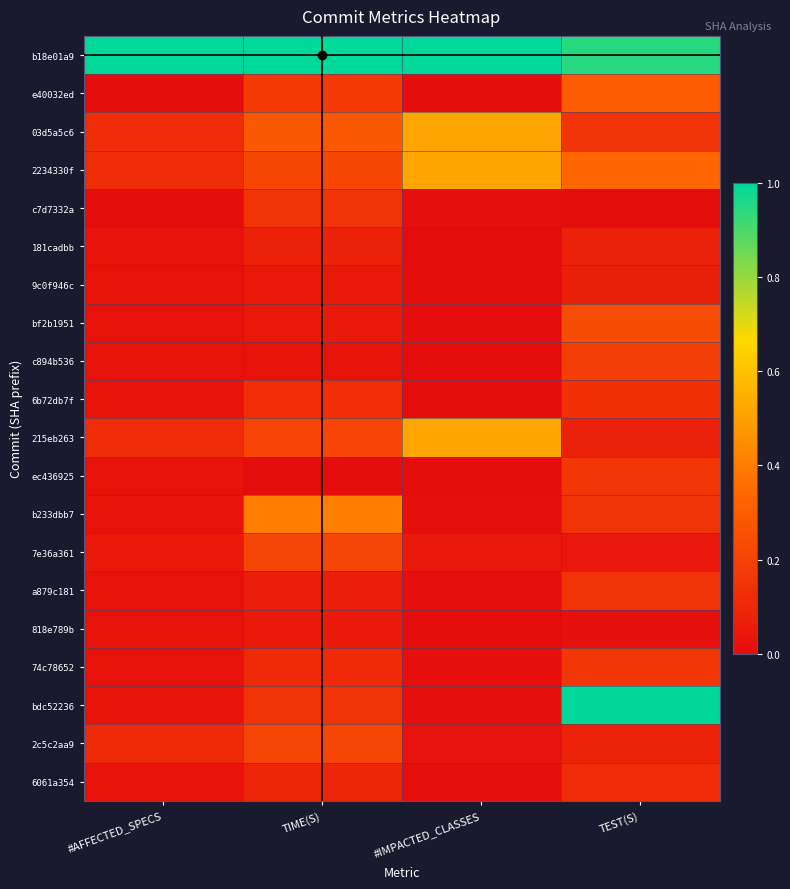

Which category has the highest value across all series?

#AFFECTED_SPECS